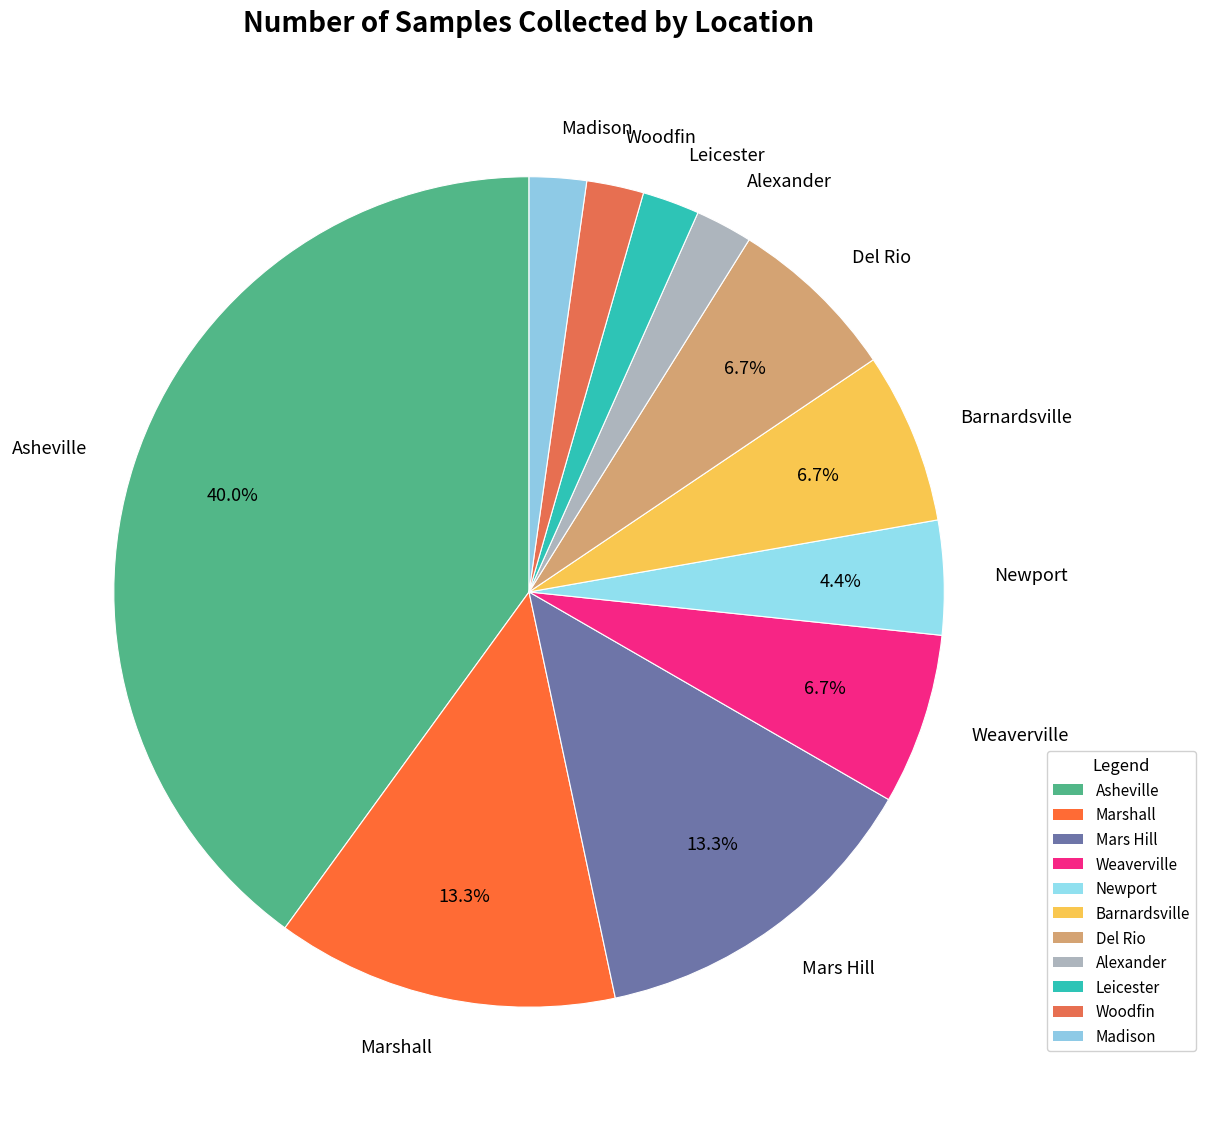

To the nearest percent, what is the combined percentage of Newport and Marshall?

18%